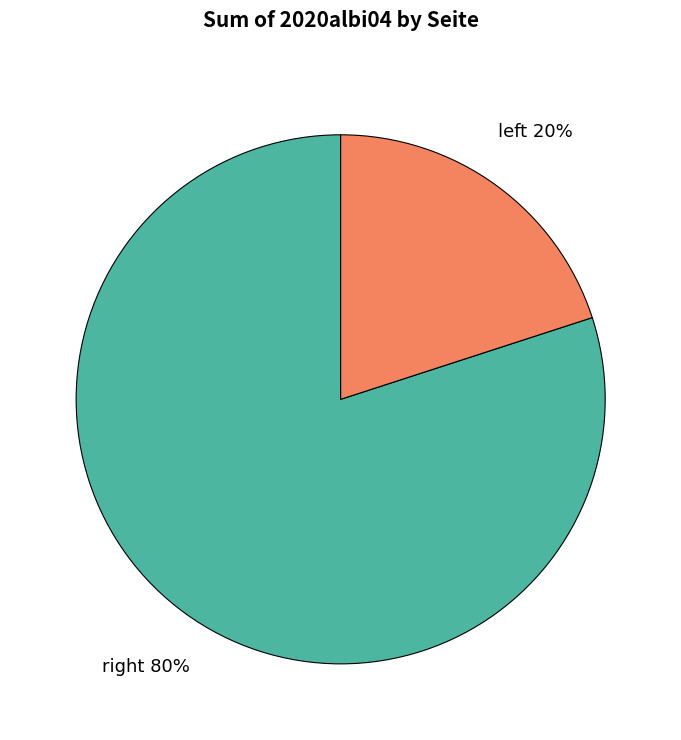

Is there any slice that represents more than half of the pie?

Yes